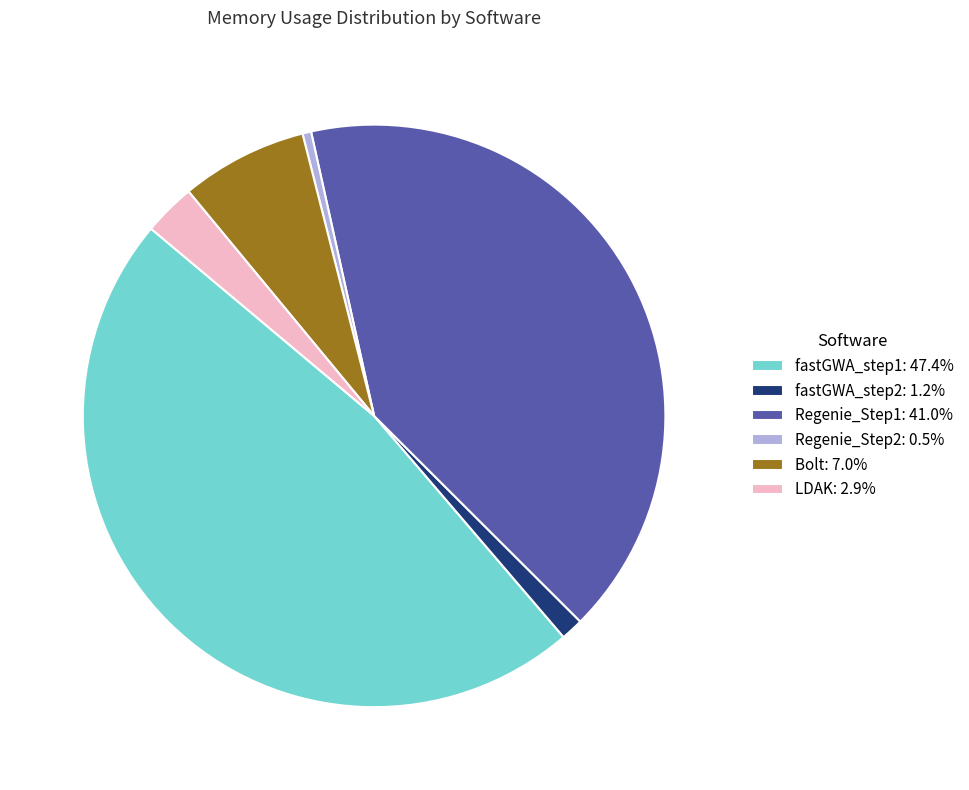

Combined, do Regenie_Step2: 0.5% and fastGWA_step1: 47.4% account for over 50%?

No